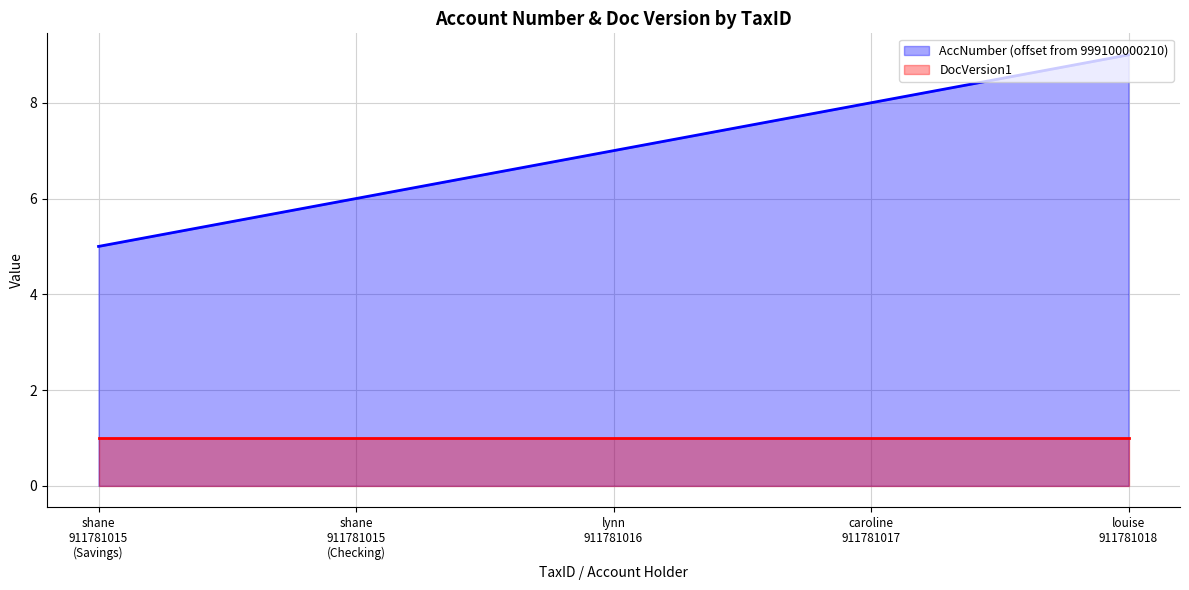

What is the greatest value displayed?

9